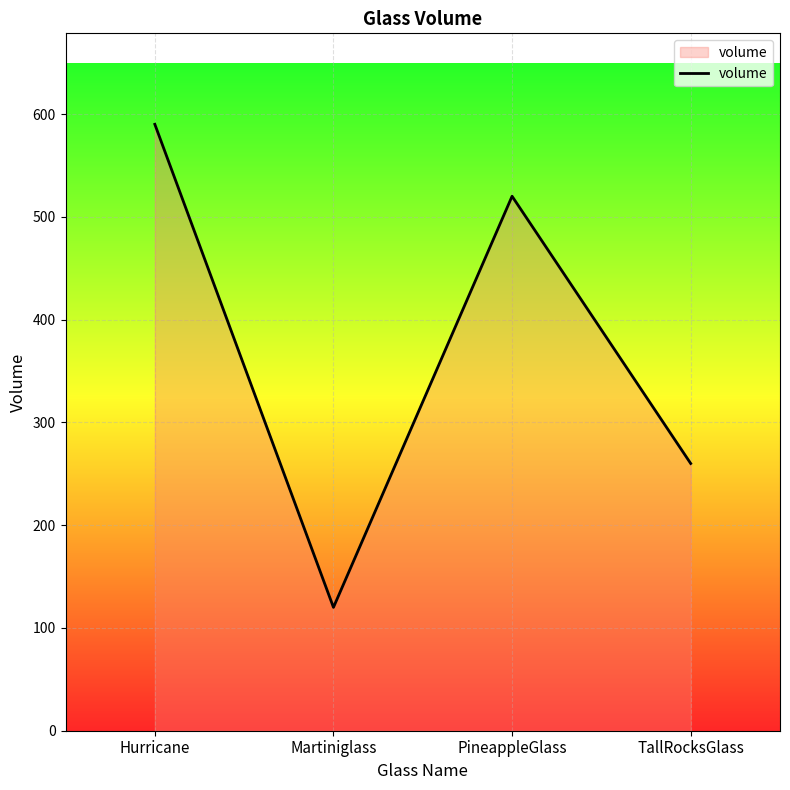

What is the difference between the maximum and second lowest values?

330